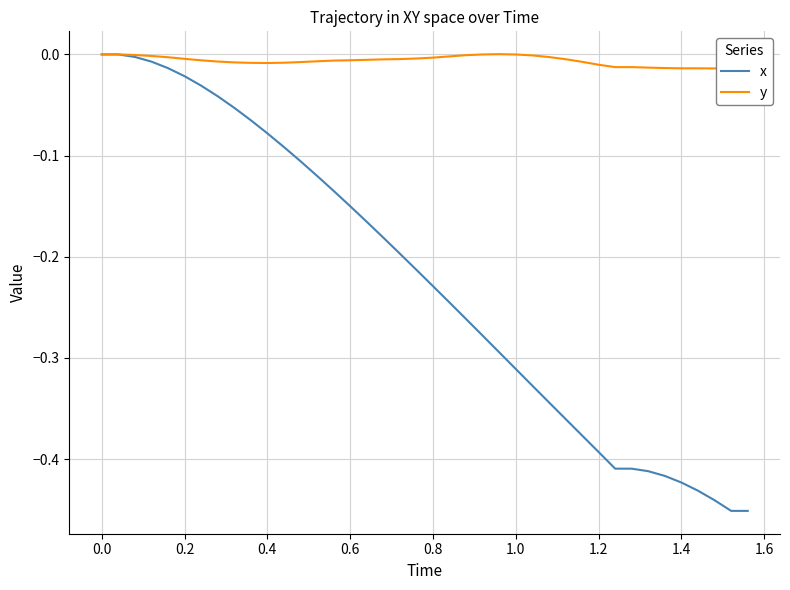

Rank the series by their average value, from highest to lowest.

y, x